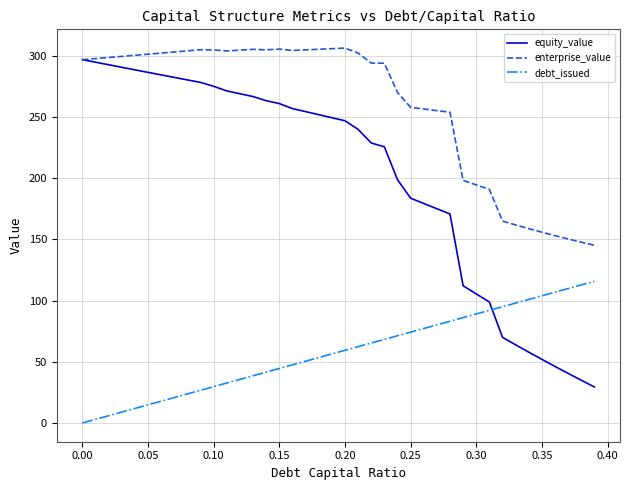

Is this an area chart (filled region under the line)?

No